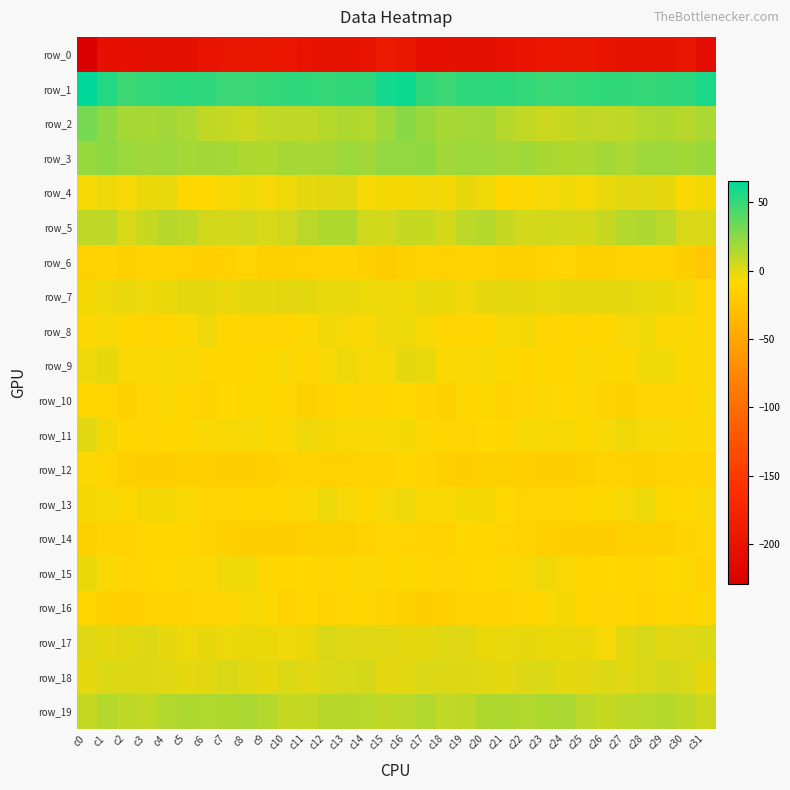

Which series has the widest spread of values?

row_0